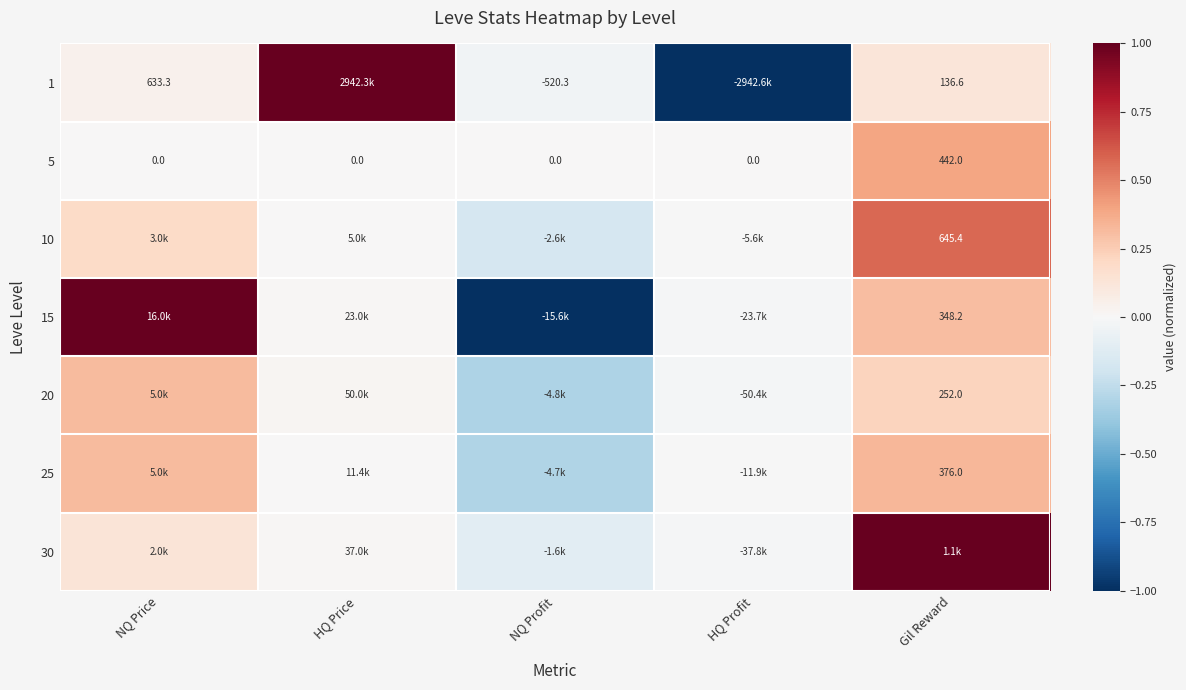

Which has a higher value, NQ Profit or HQ Profit?

NQ Profit